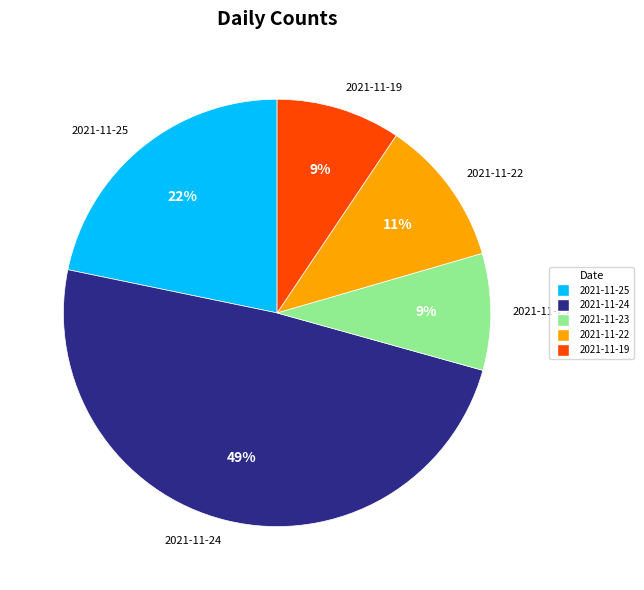

Combined, do 2021-11-22 and 2021-11-25 account for over 50%?

No